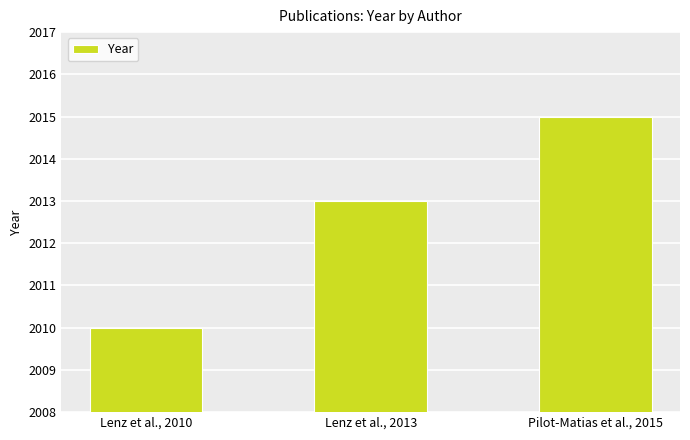

Reading left to right, what are all the values shown in this chart?

2010	2013	2015